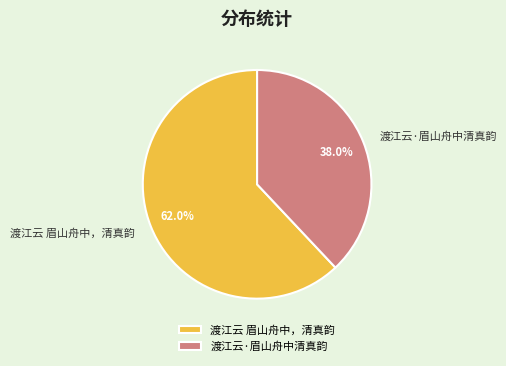

How many segments does this pie chart have?

2